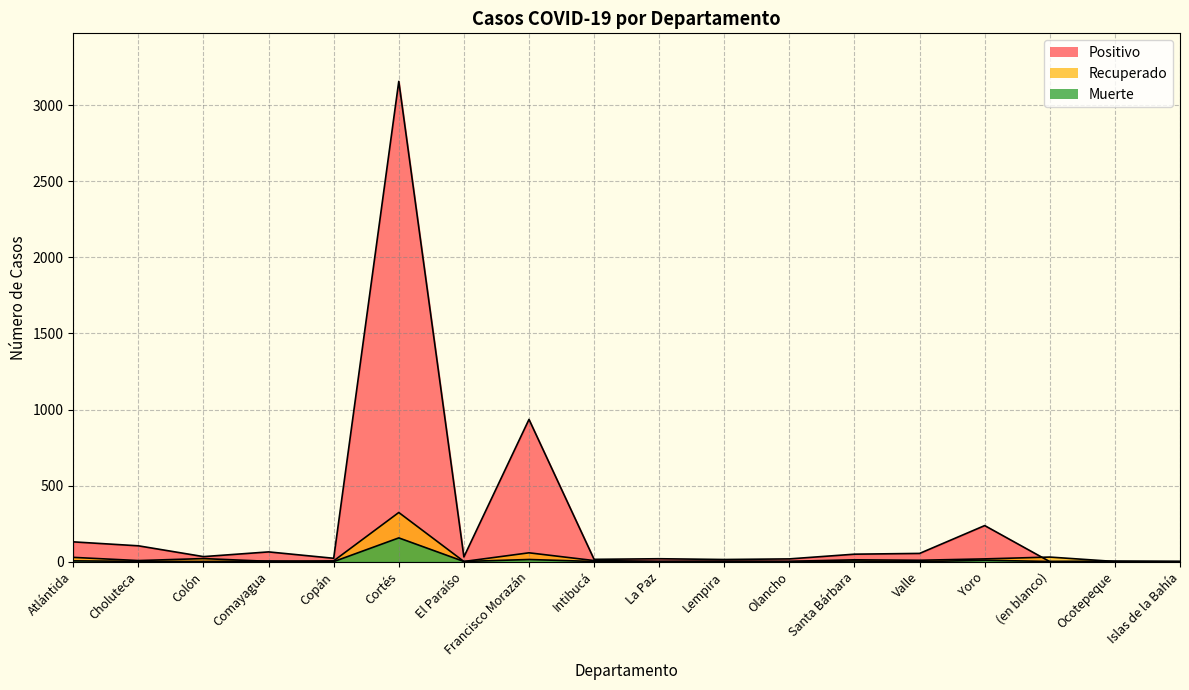

At which category does the chart reach its minimum across all series?

Copán